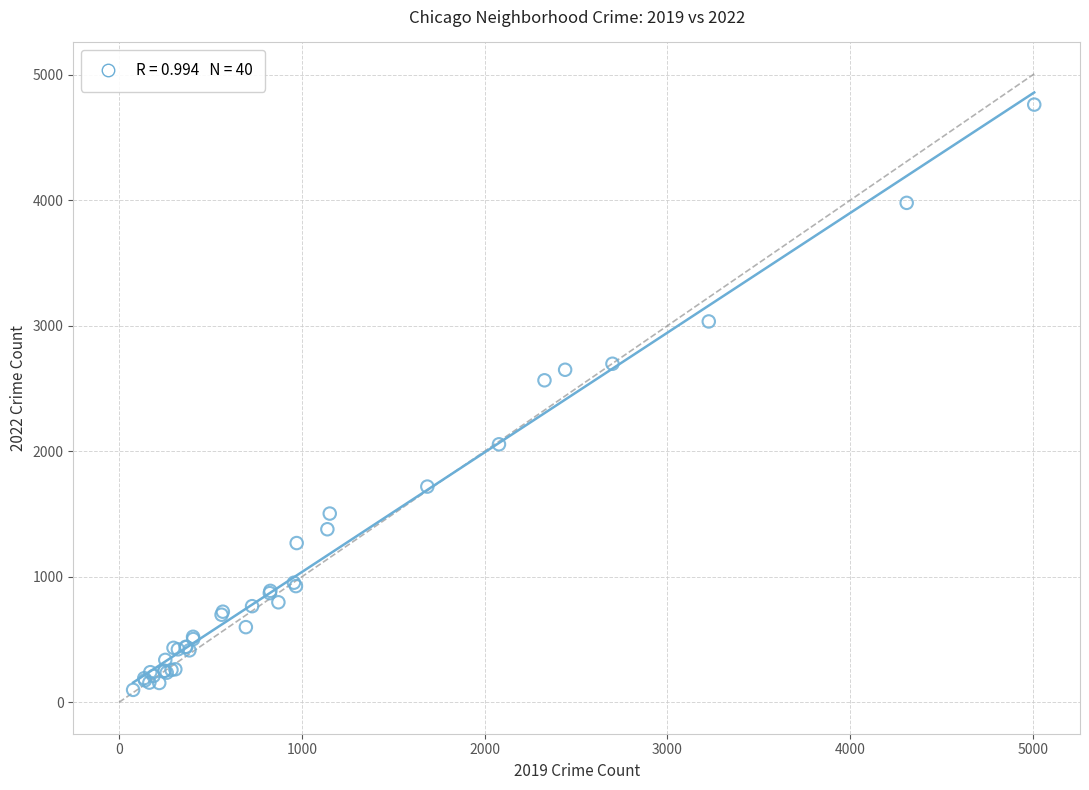

What Y value in the scatter plot is closest to 2431?

2566